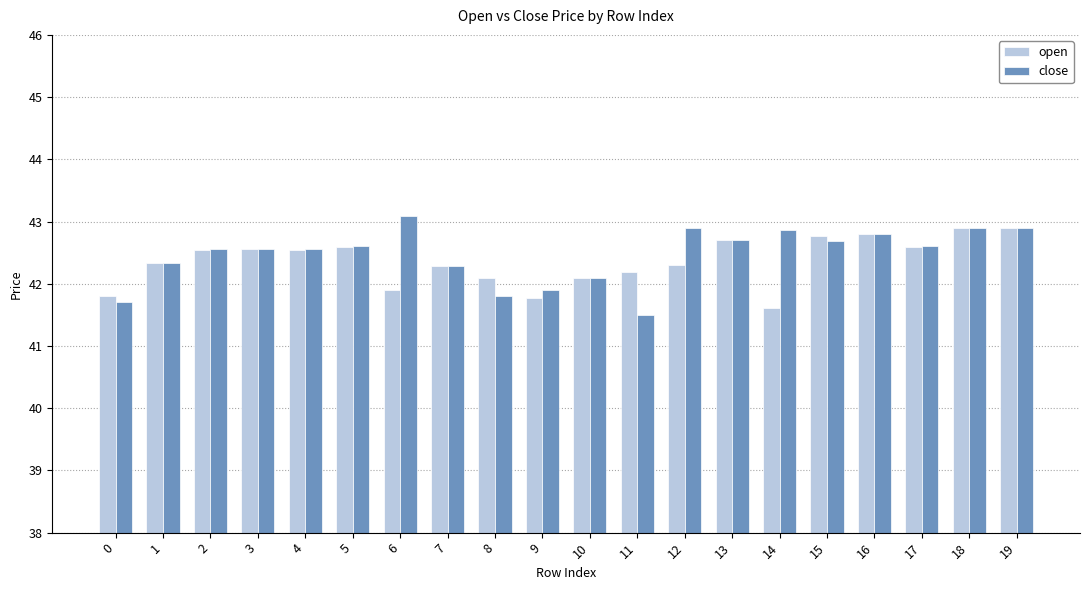

What is the lowest value of the close series?

41.5